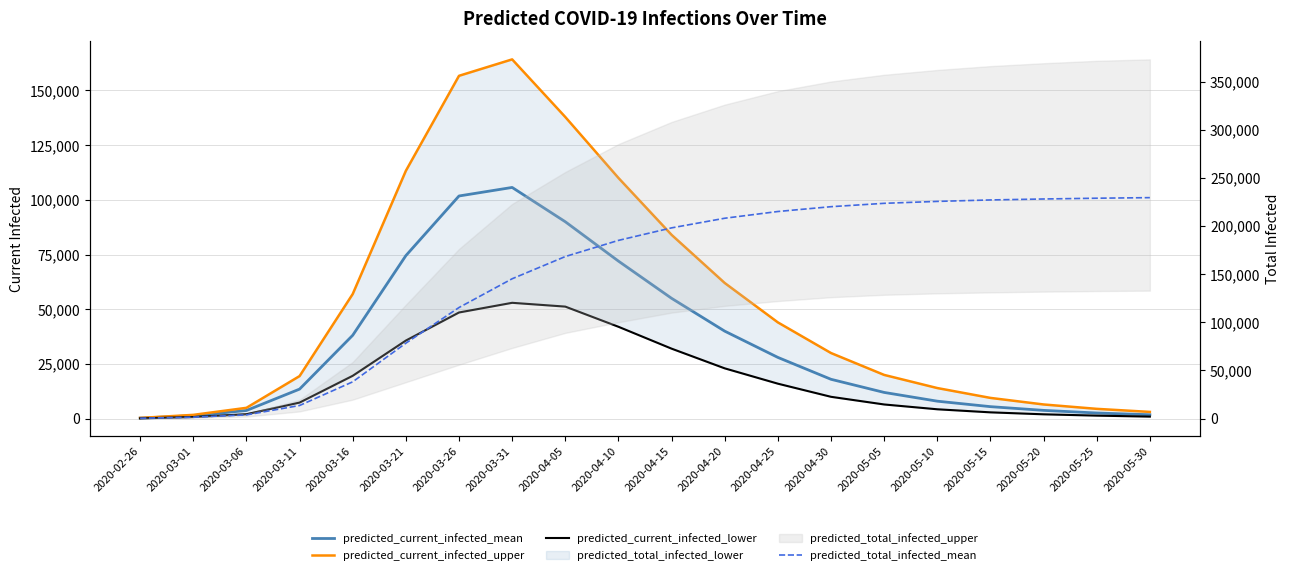

Does the chart display data point markers on the line(s)?

No